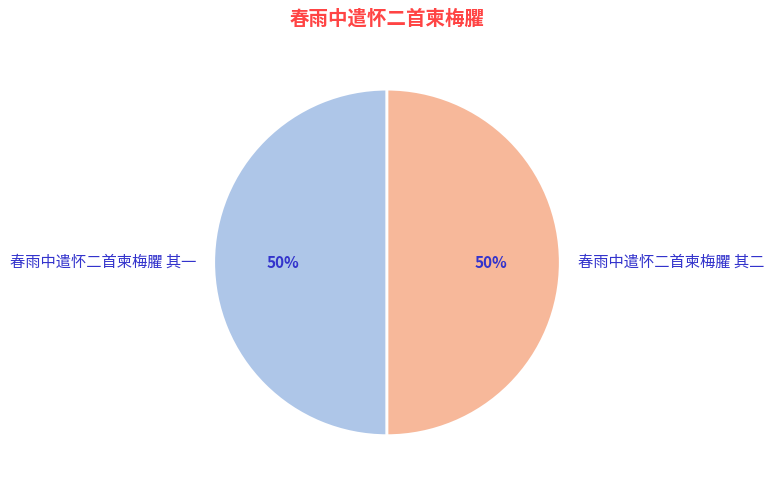

Approximately how many times larger is the value at 春雨中遣怀二首柬梅臞 其二 compared to 春雨中遣怀二首柬梅臞 其一?

1.0